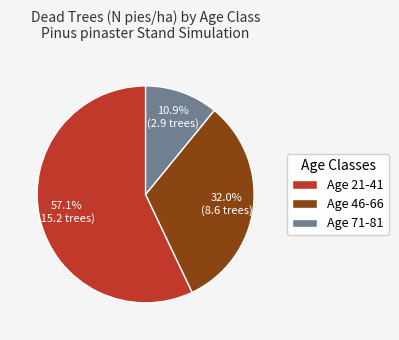

Combined, what portion of the pie is Age 46-66 and Age 71-81?

42.9%